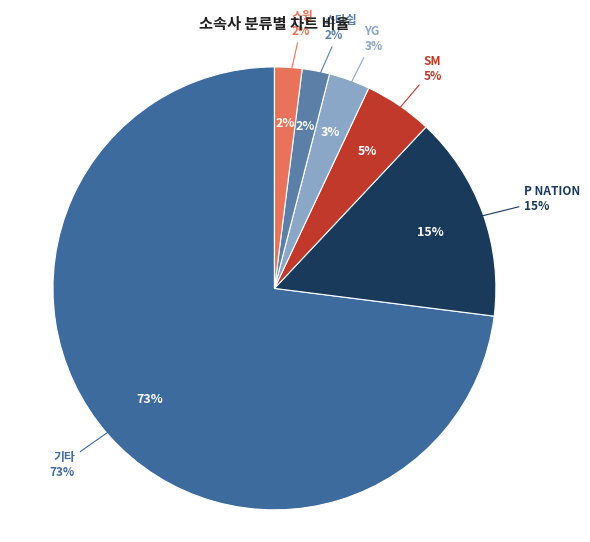

Which category has the smallest portion of the pie?

스타쉽